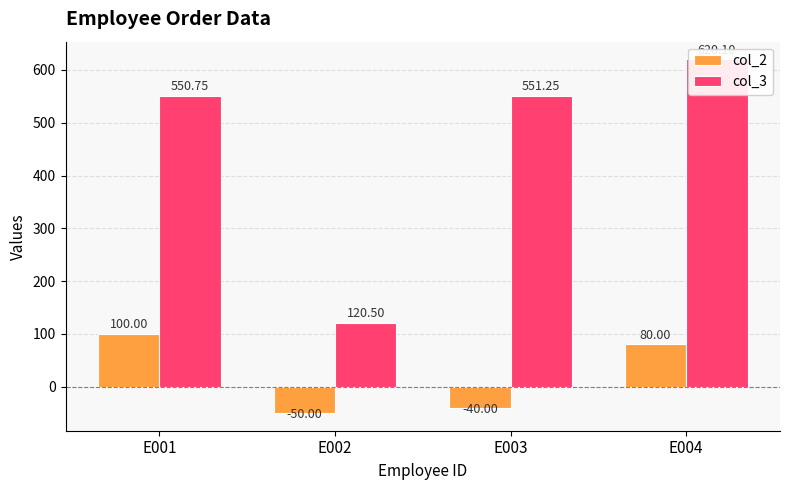

The col_2 series shows -69.3 at E002. True or false?

False